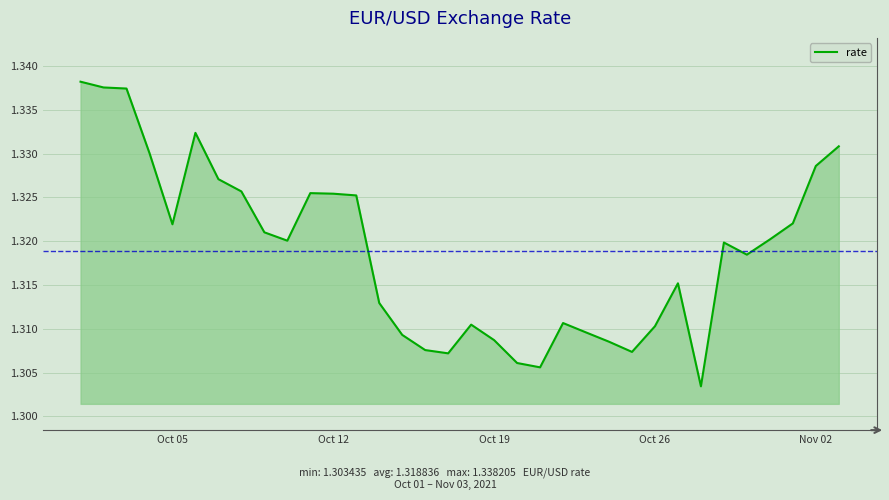

Does the chart display data point markers on the line(s)?

No